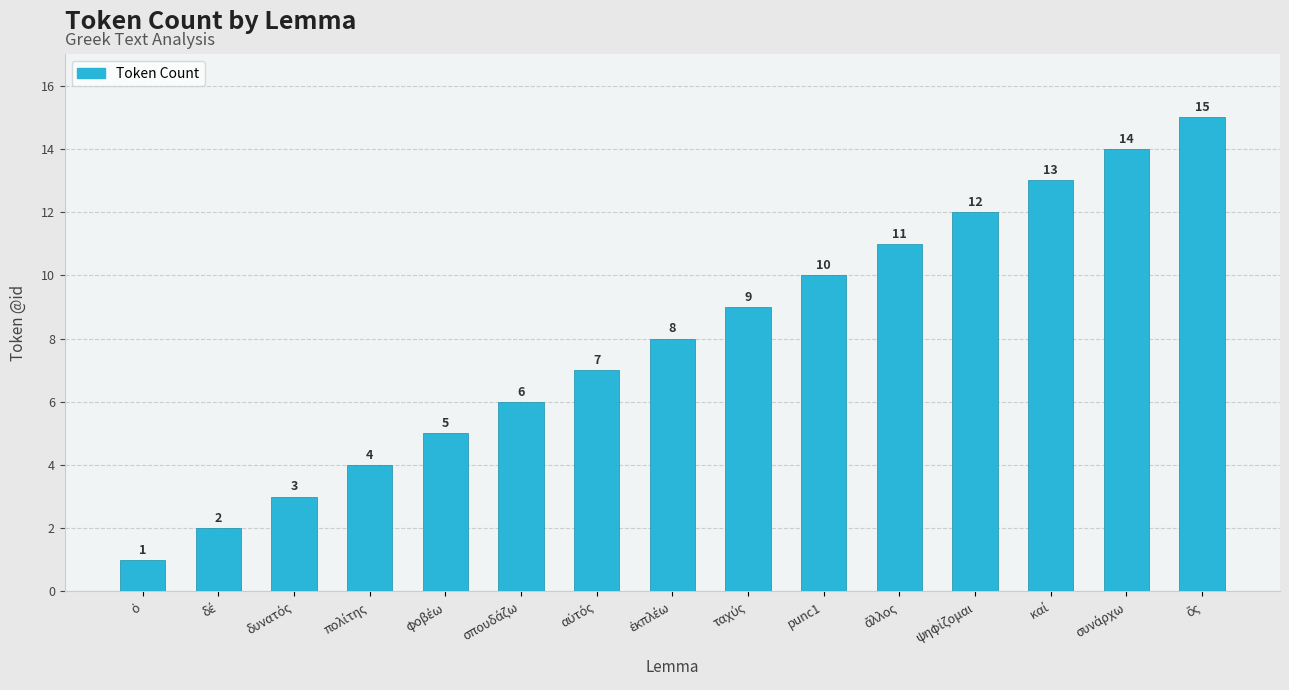

What is the maximum value shown in the chart?

15